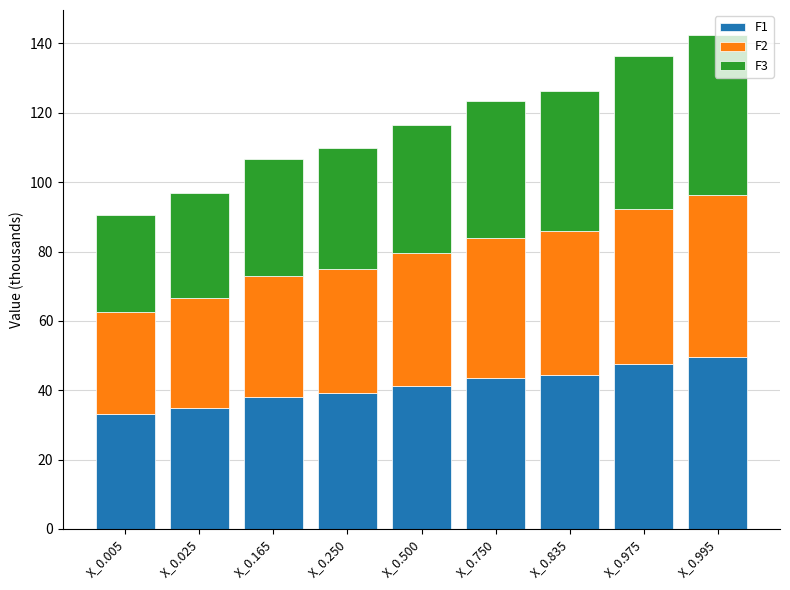

What is the highest value of the F1 series?

49.4